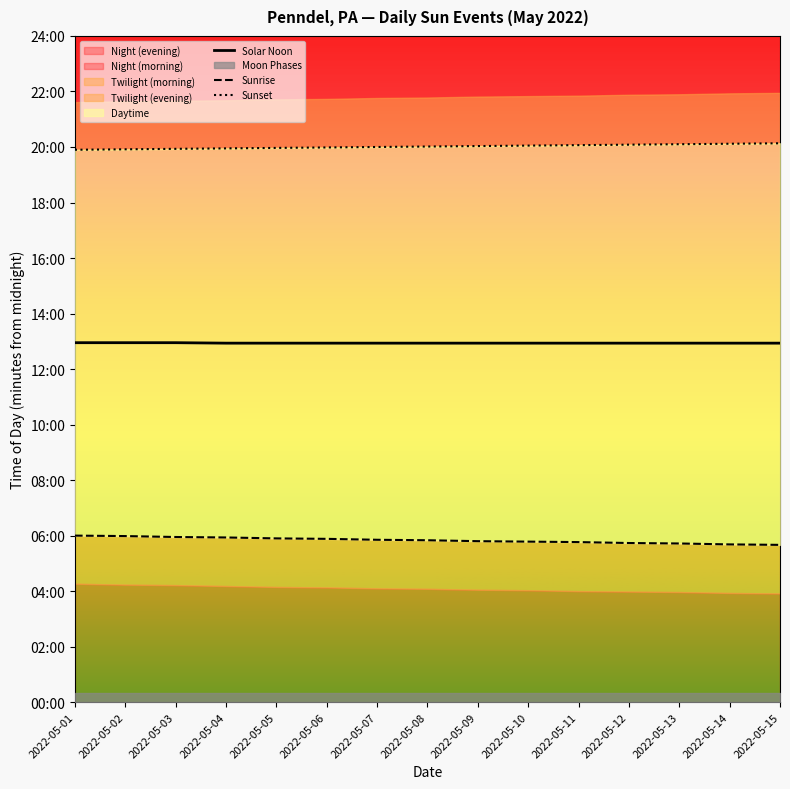

Is it true that Sunset equals 742 at 2022-05-05?

False